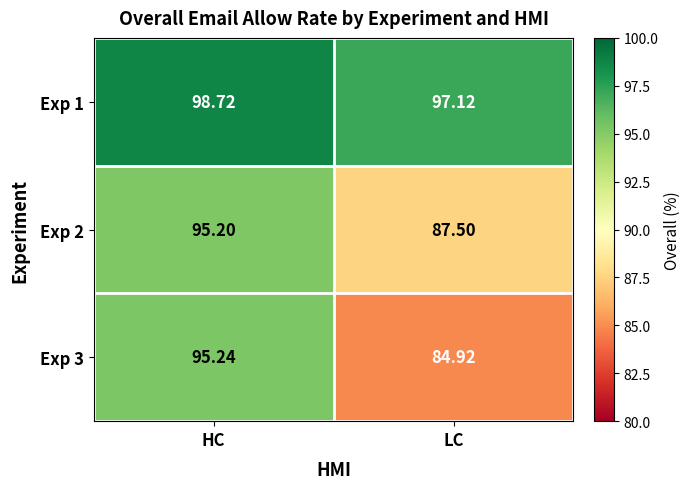

Where does the Exp 2 series first go above 95?

HC